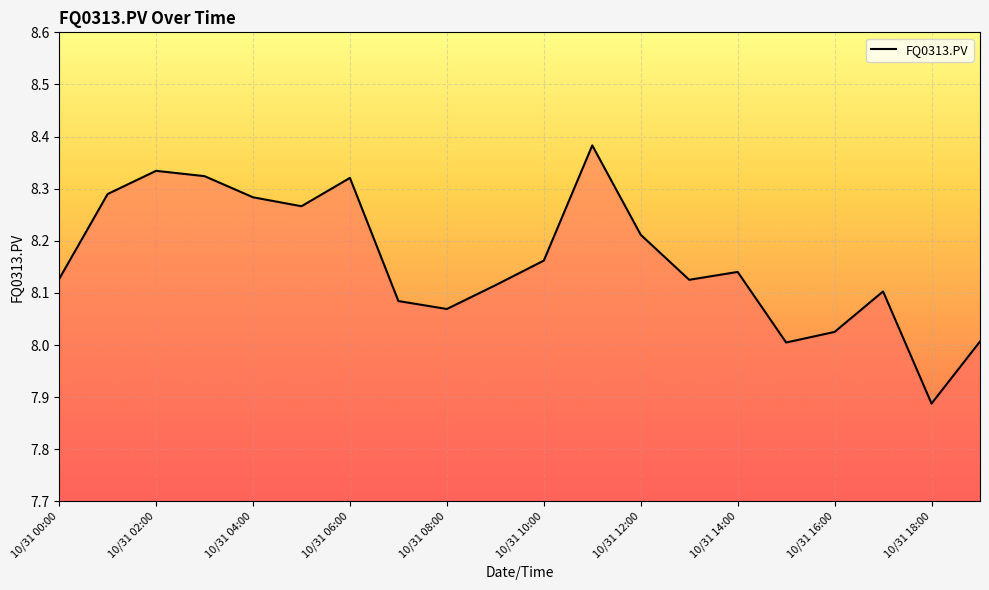

What is the average value?

8.2